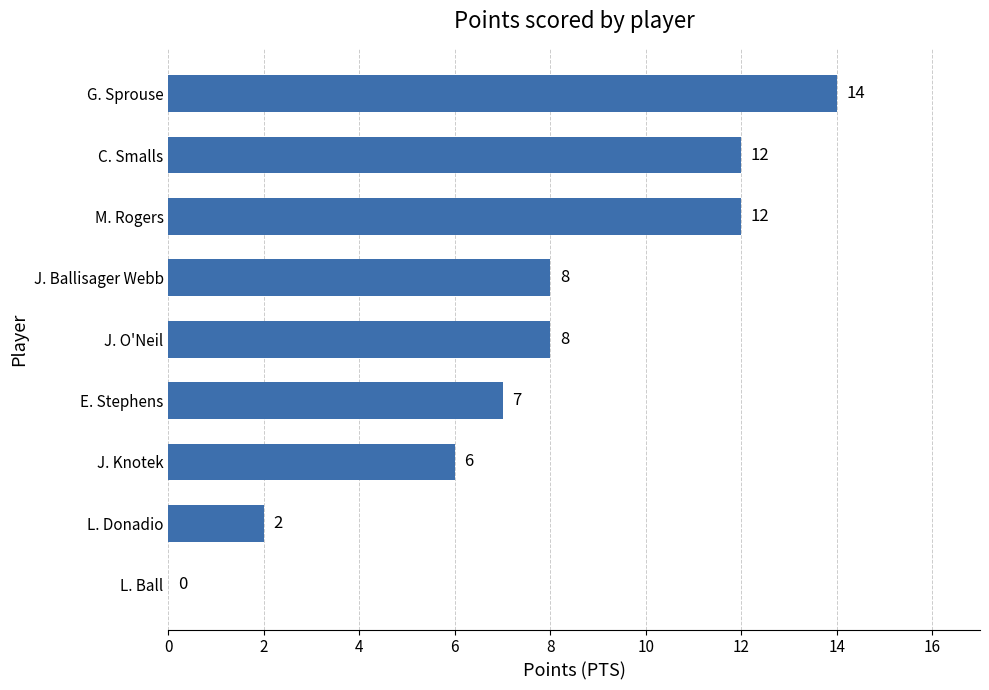

Is it true that the value at J. Ballisager Webb is 3?

False